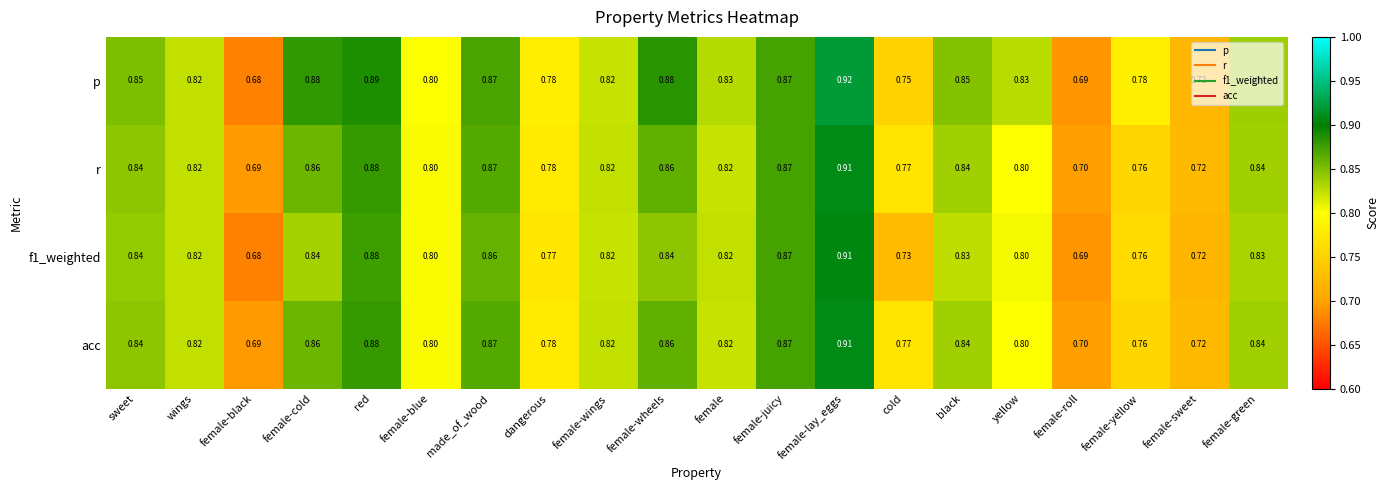

At how many categories does at least one series exceed 0?

20